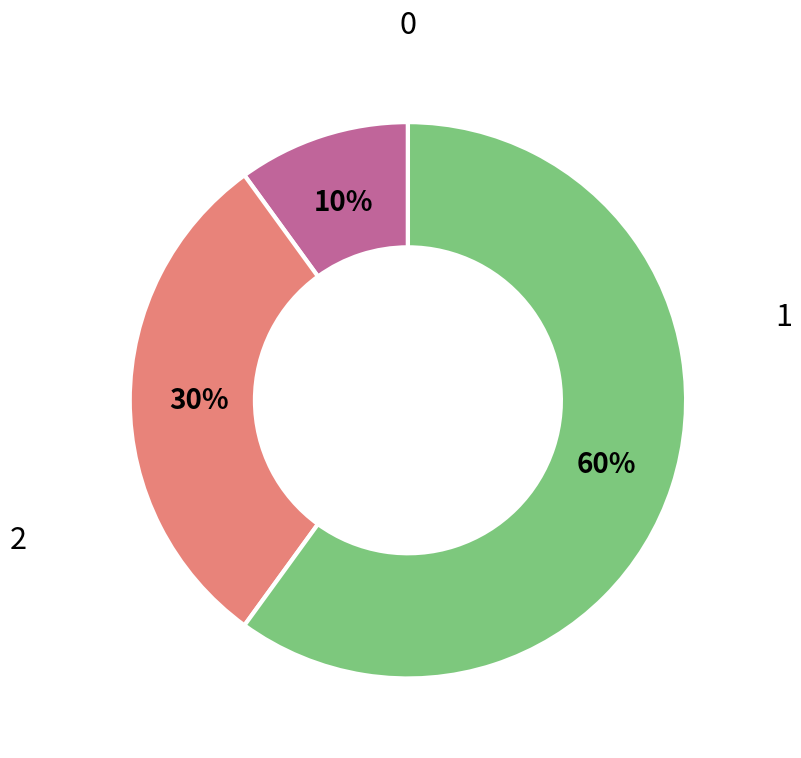

To the nearest percent, what is the average slice percentage?

33%